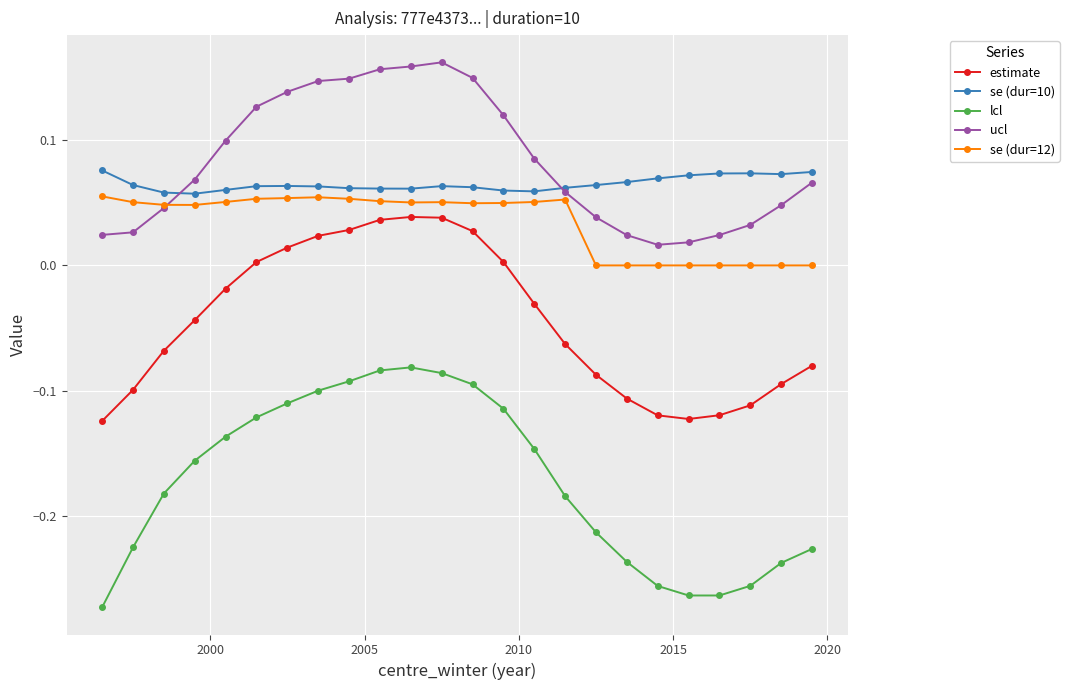

True or false: lcl has more than 0 interior local peaks.

True